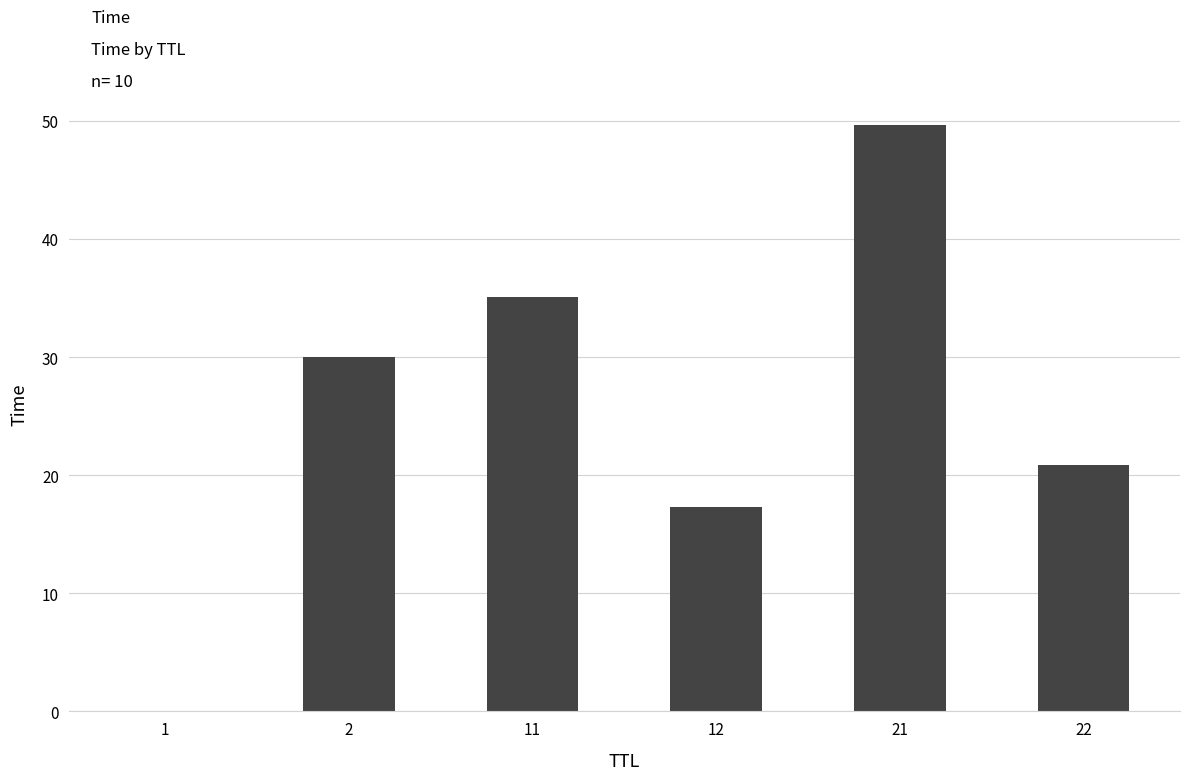

Which label corresponds to the largest value in the chart?

21